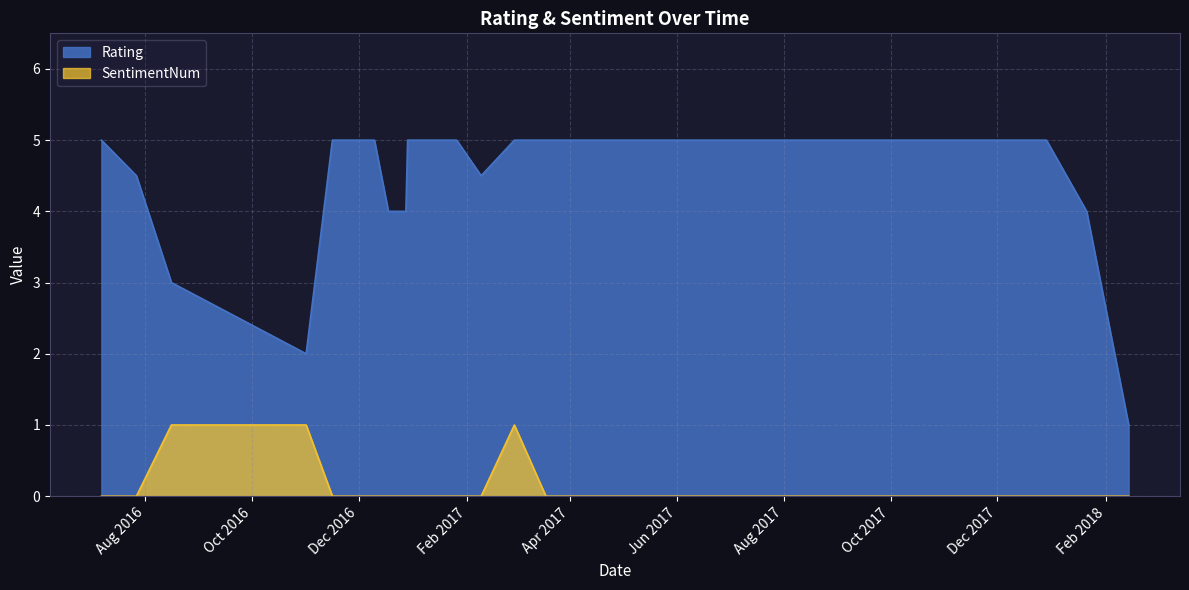

Is it true that the value at 12/9/16 is 0?

True